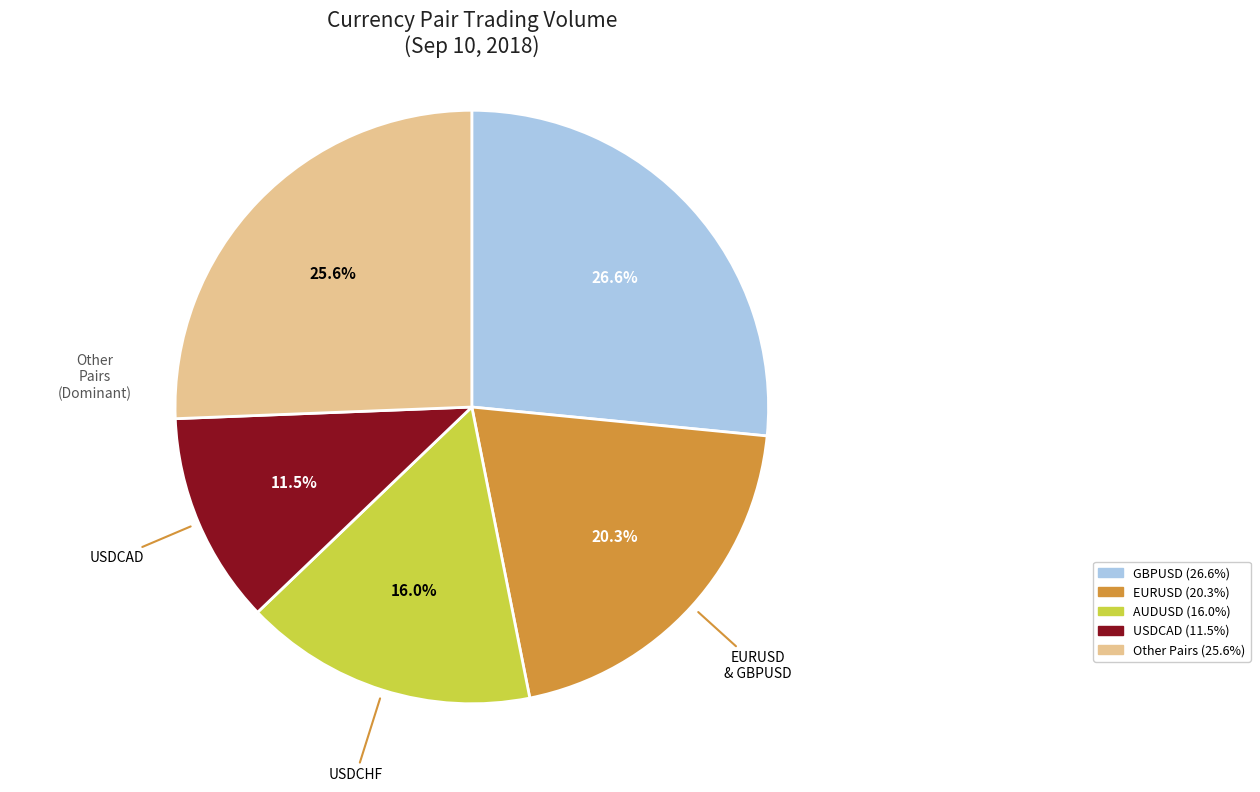

How many segments does this pie chart have?

5